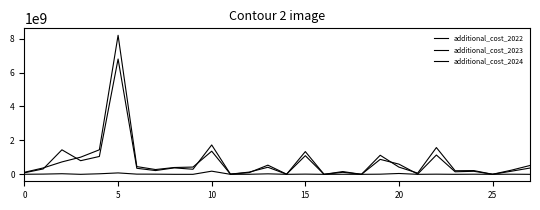

Which series has the largest total across all categories?

additional_cost_2022